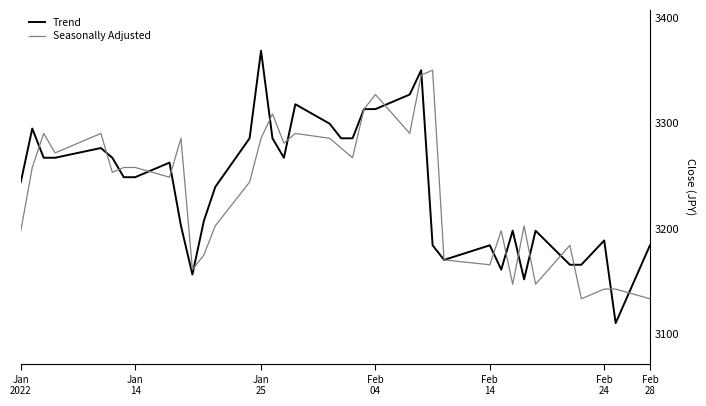

Rank the series by their average value, from lowest to highest.

Seasonally Adjusted, Trend